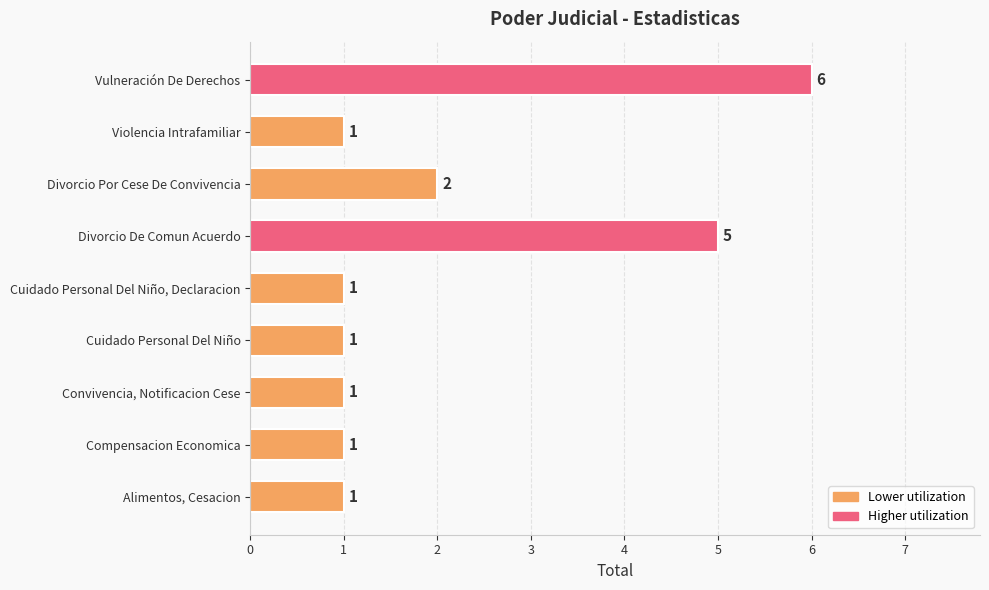

Where is the data nearest to the value 3?

Divorcio Por Cese De Convivencia